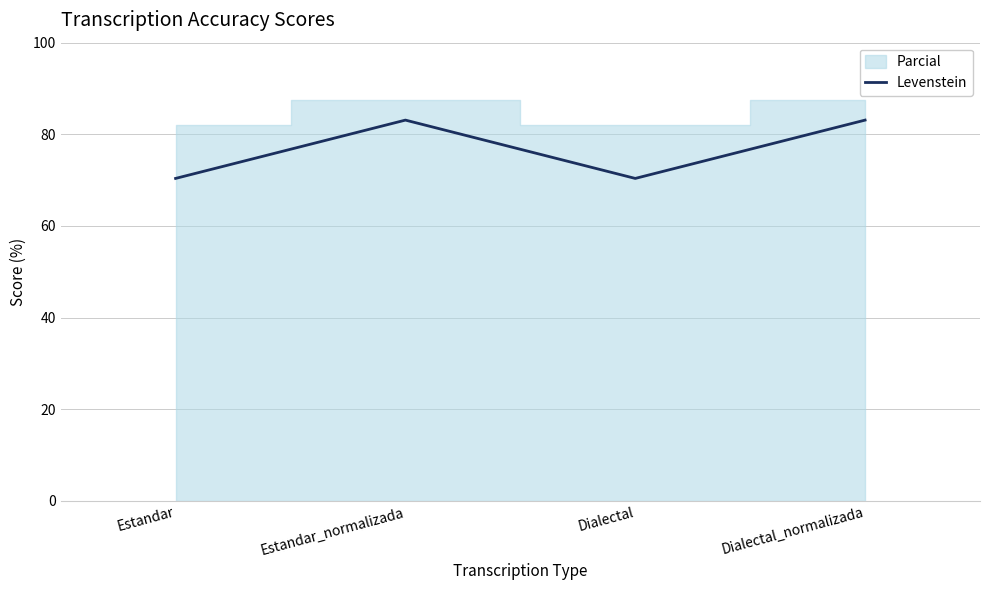

Reading left to right, what are all the values shown in this chart?

70.4	83.1	70.4	83.1